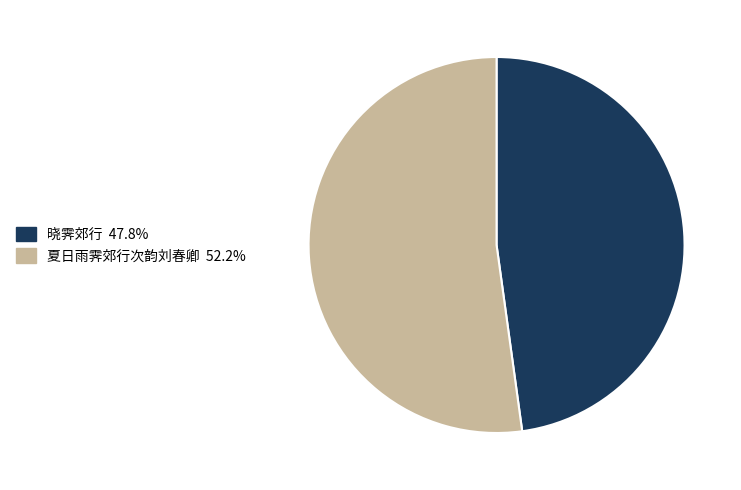

How many segments does this pie chart have?

2